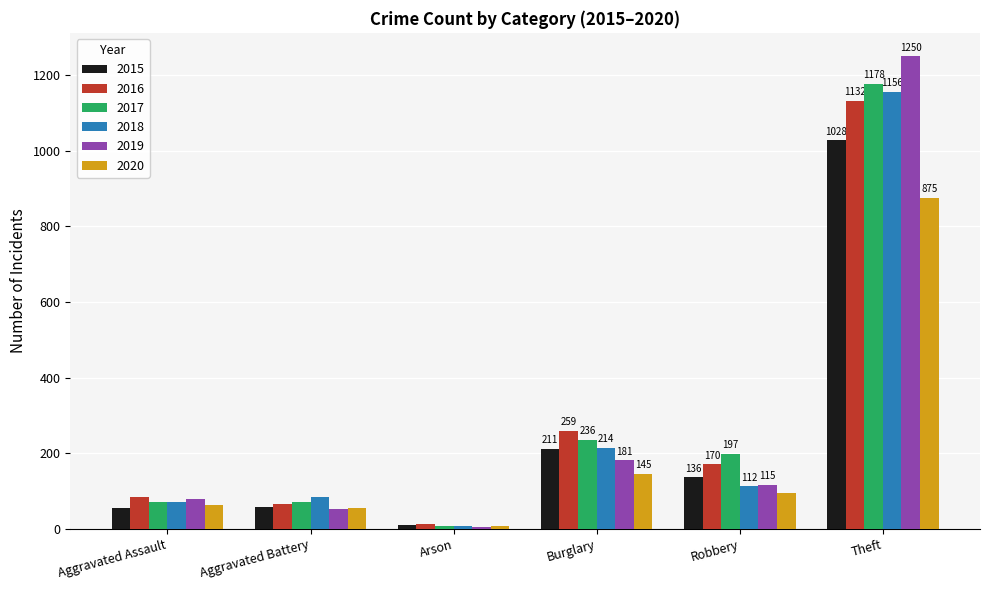

Which category has the lowest value in the 2020 series?

Arson